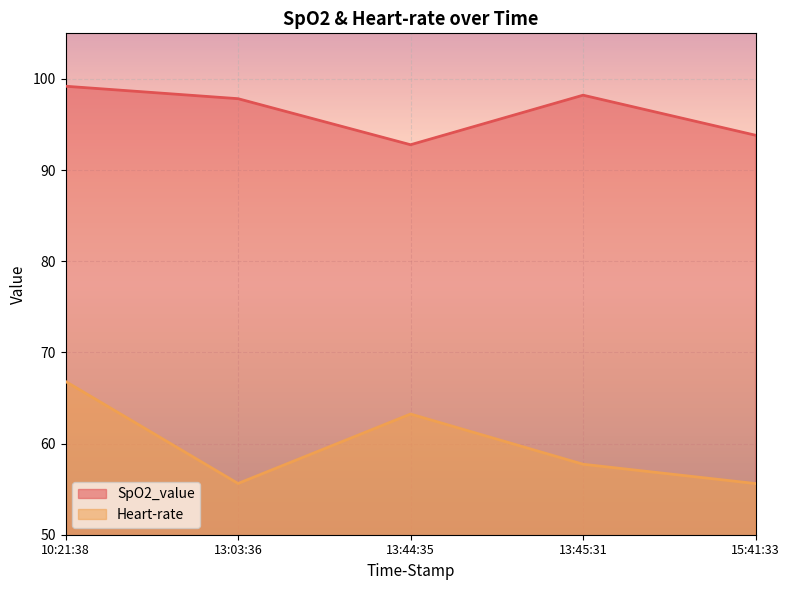

Rank the categories by Heart-rate value from highest to lowest.

10:21:38, 13:44:35, 13:45:31, 13:03:36, 15:41:33